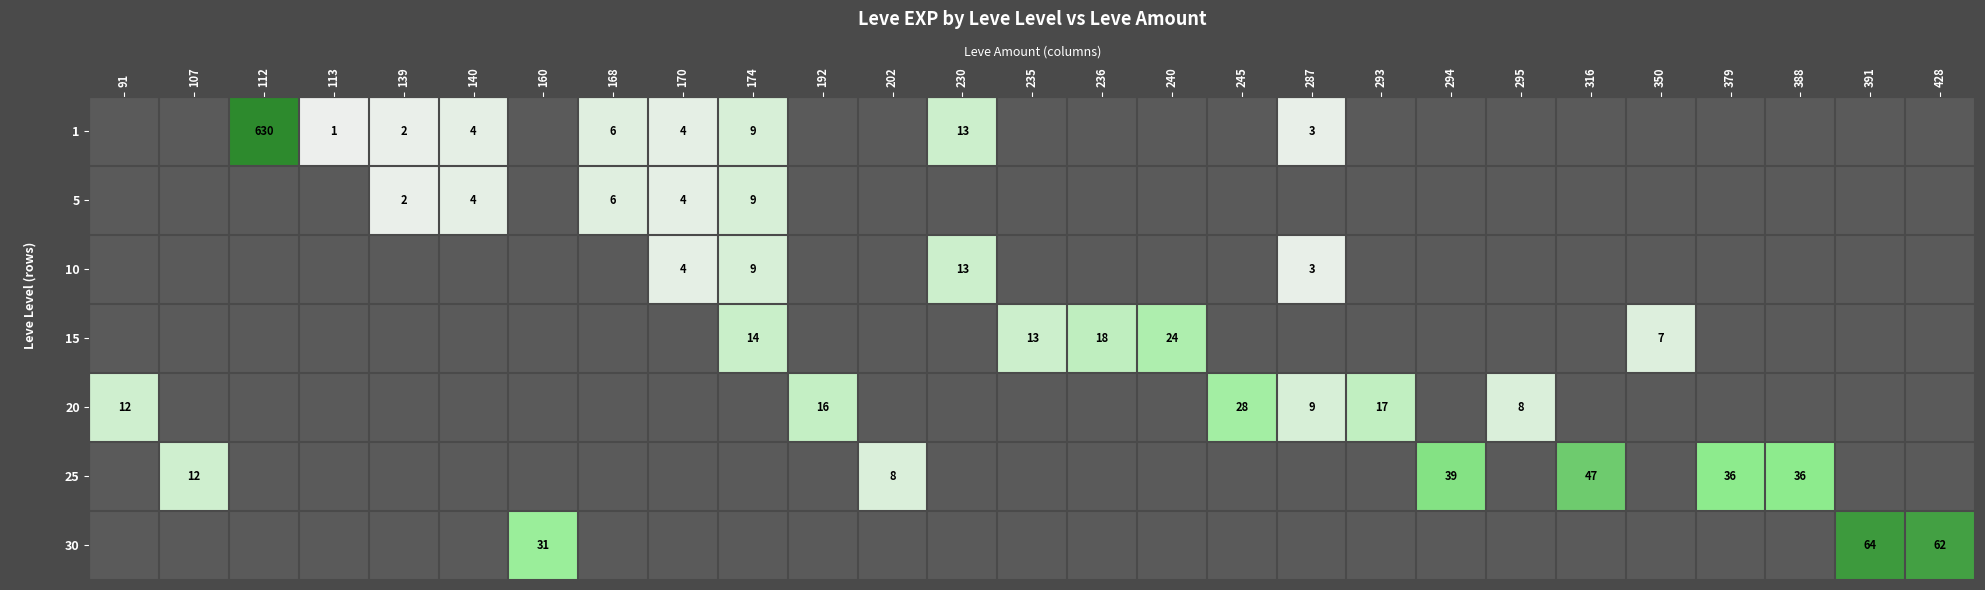

The value of 15 at 174 is 14. True or false?

True